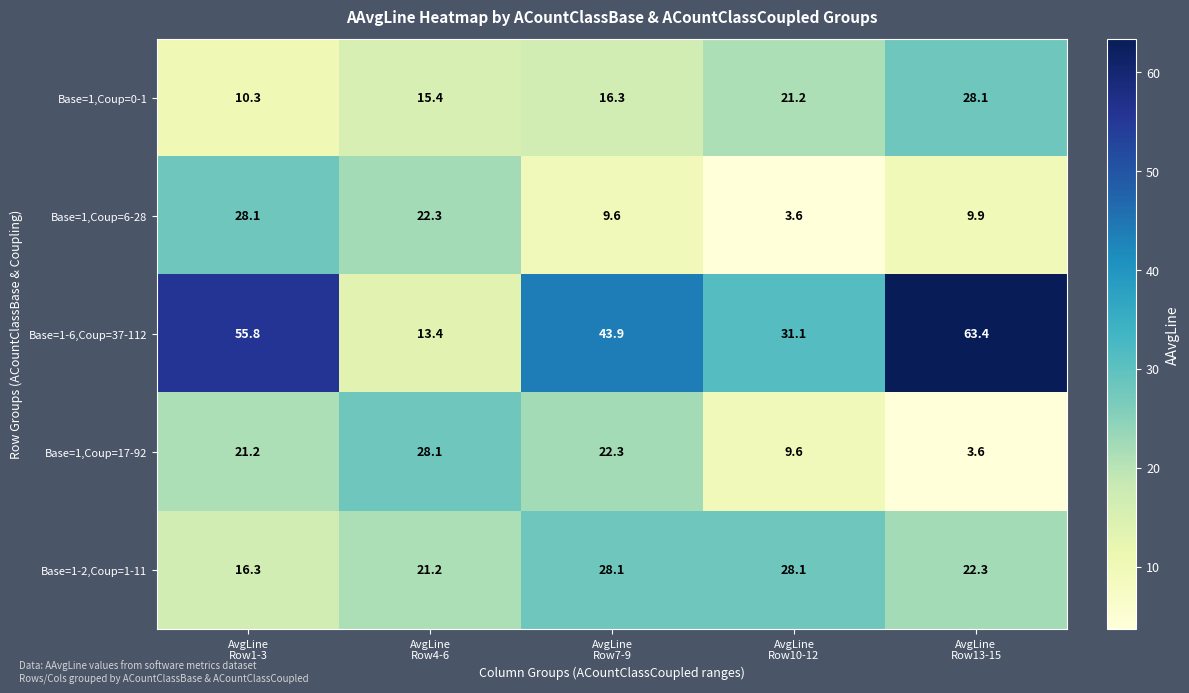

What is the maximum value shown in the chart?

63.4